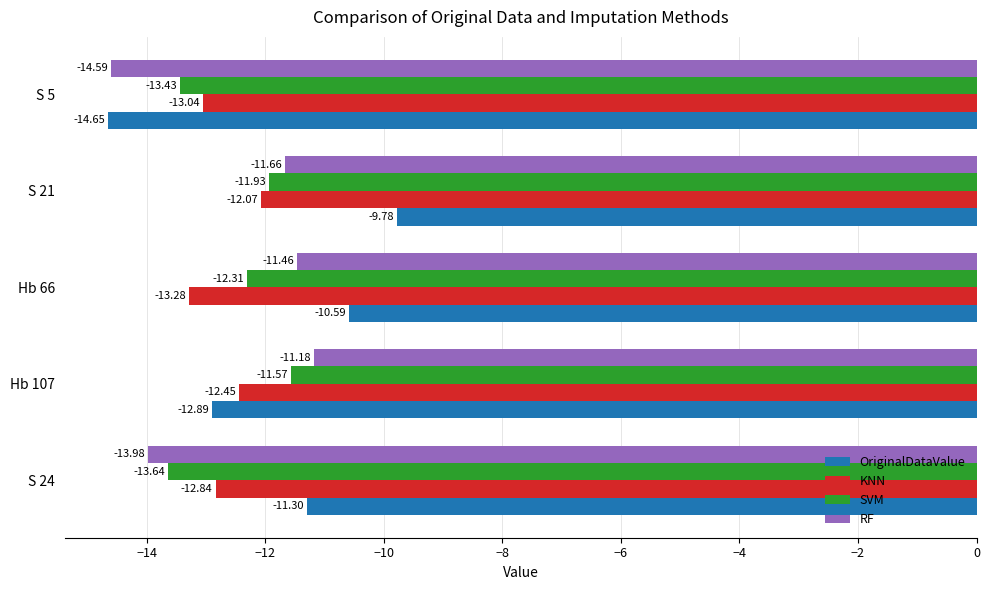

Which series has the largest total across all categories?

OriginalDataValue